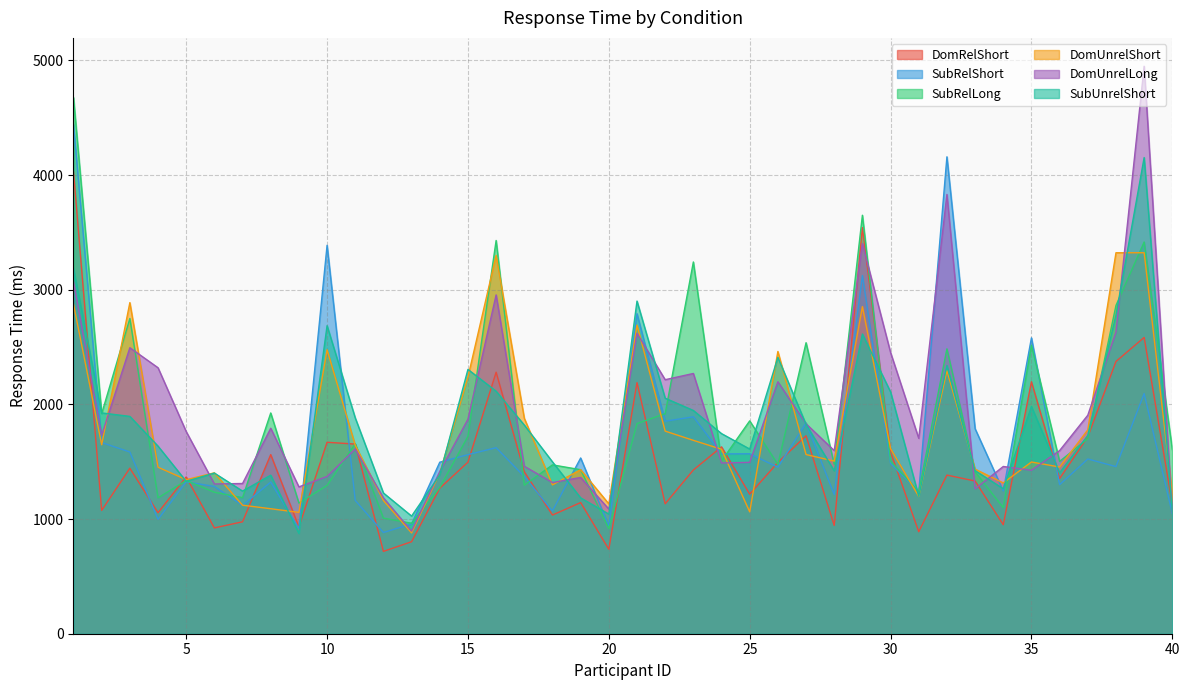

What is the value of the DomUnrelShort point at the 10th from the left?

2476.0